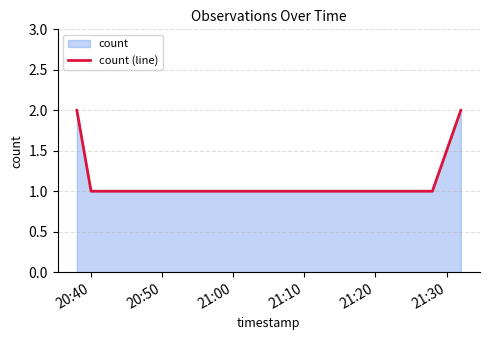

What is the greatest value displayed?

2